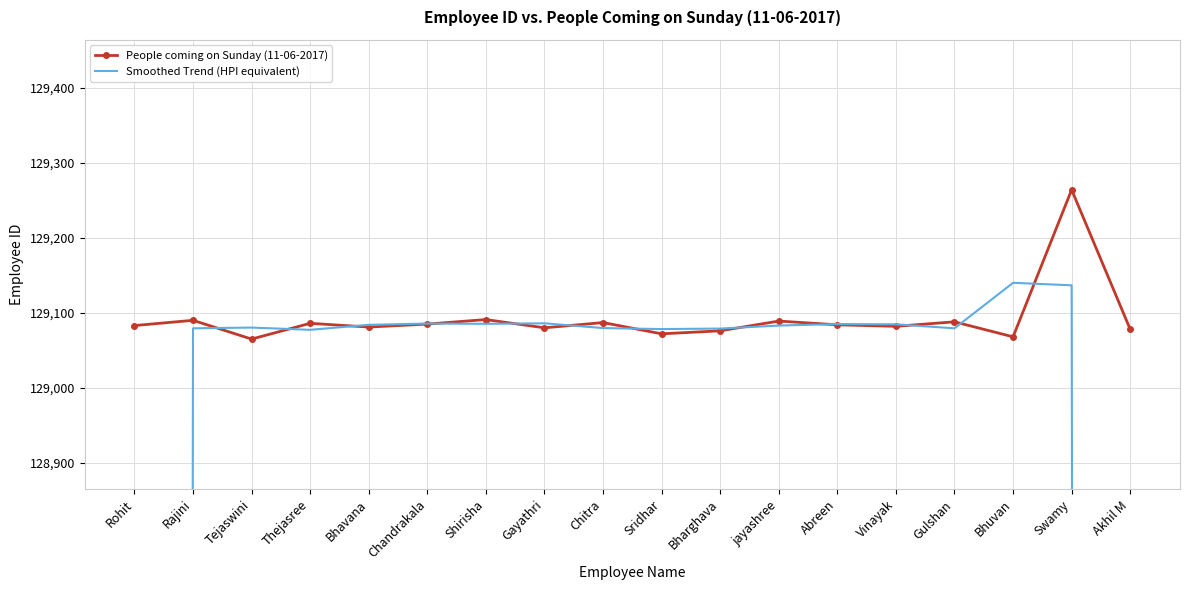

Which has a higher value, Rohit or Rajini?

Rajini